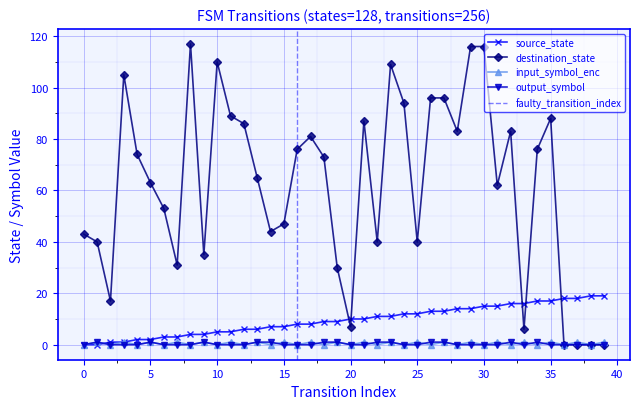

What is the difference between the maximum and minimum values in the output_symbol series?

1